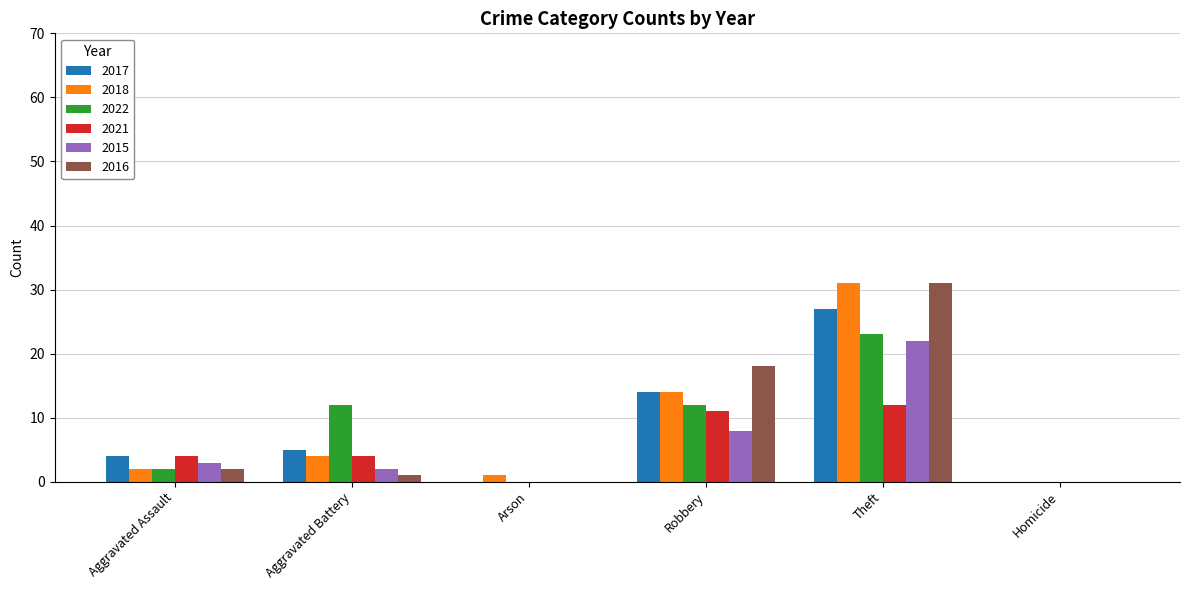

What is the sum of all 2018 values?

52